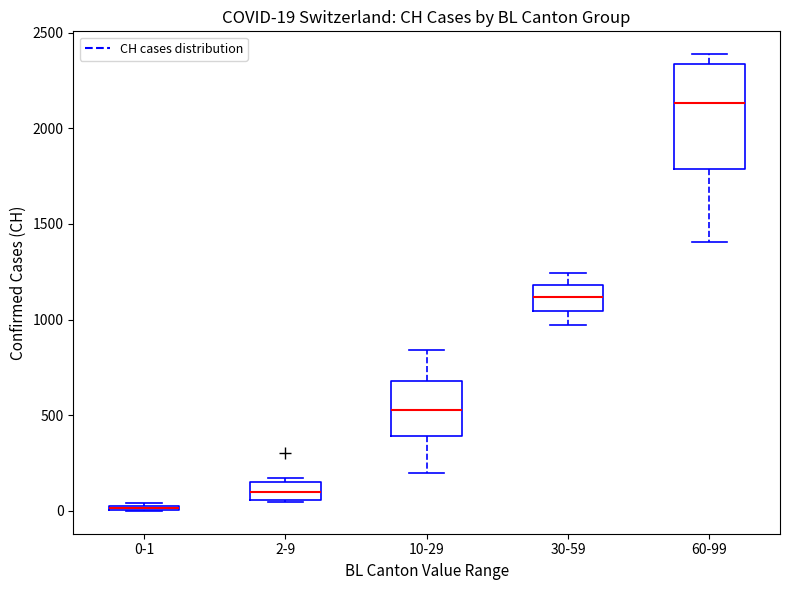

Which box is the tallest, from its lower edge to its upper edge?

60-99